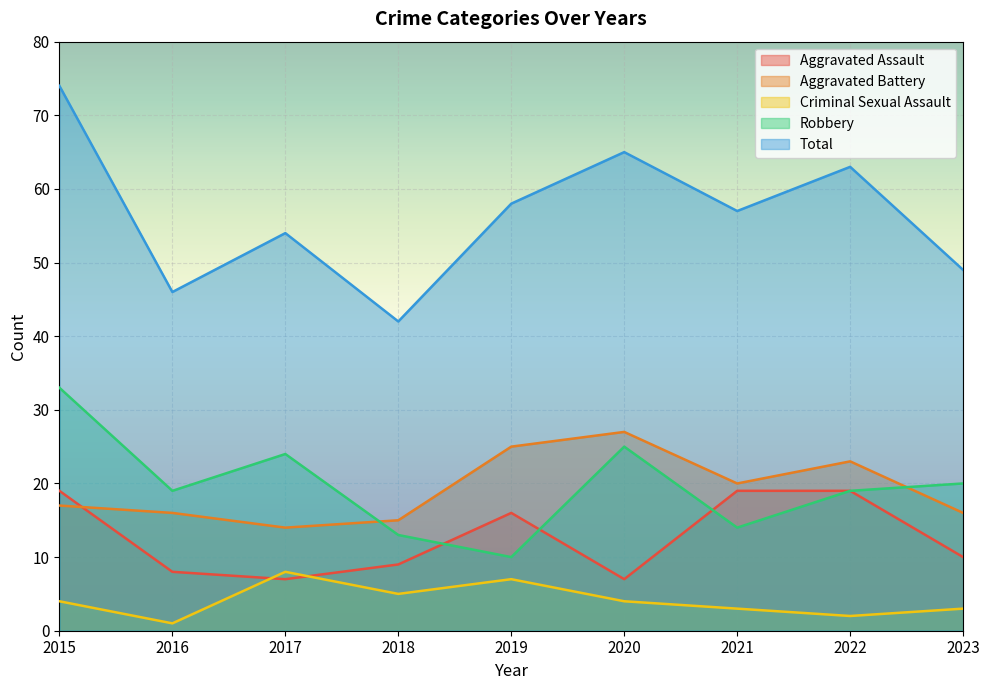

What is the difference between the maximum and minimum values in the Robbery series?

23